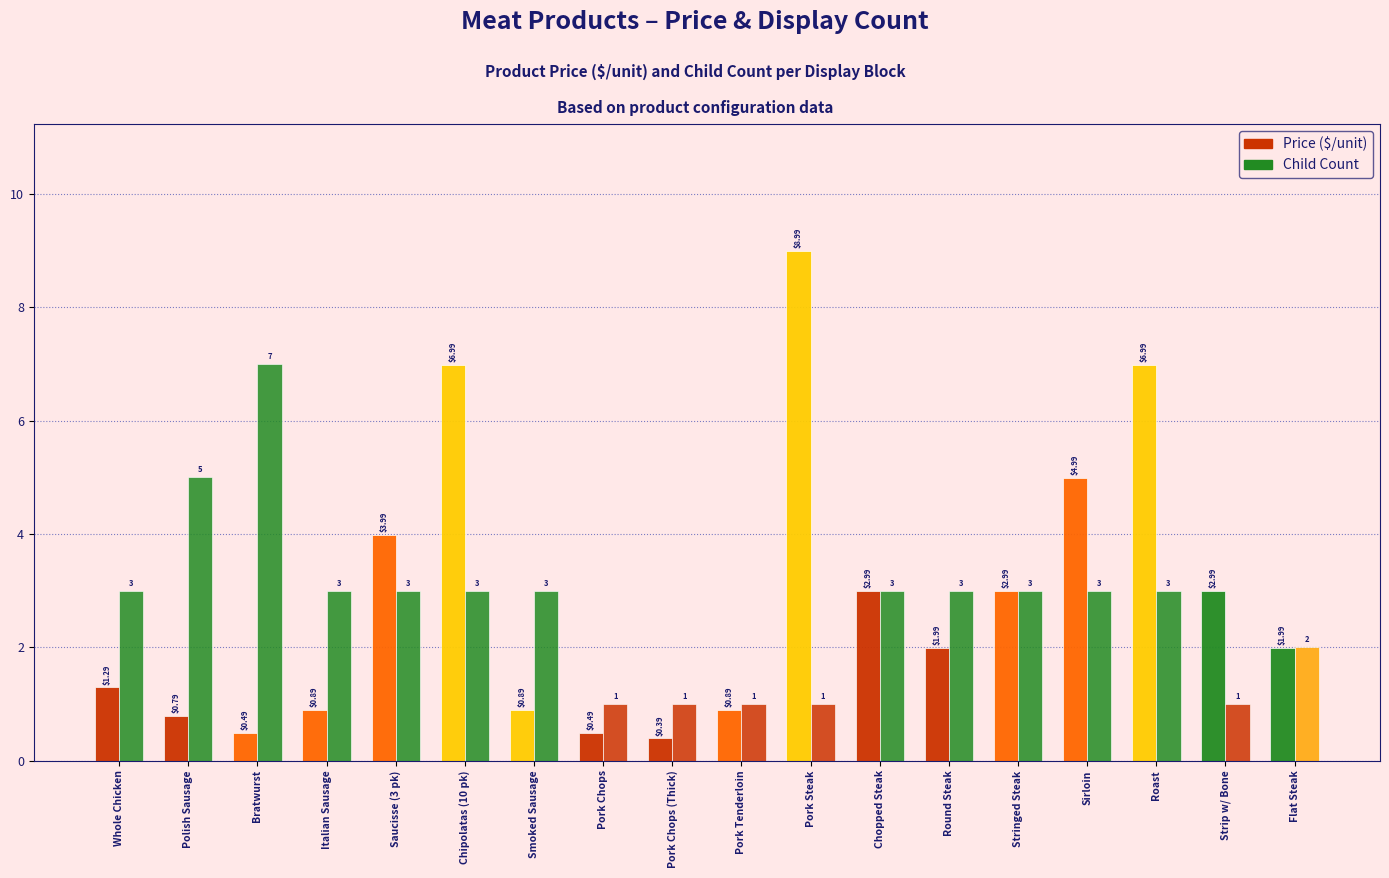

How many groups of bars are there?

18